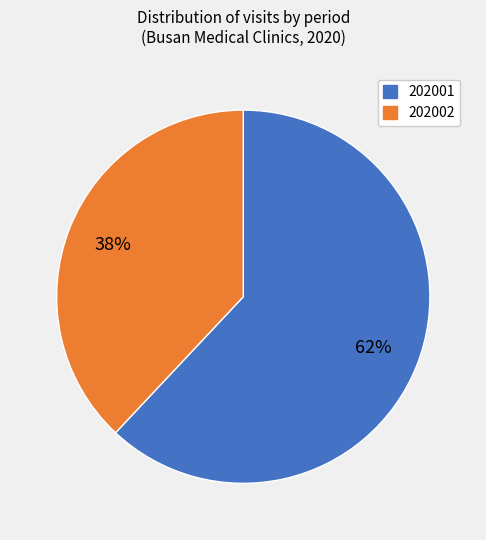

Does any single category account for the majority?

Yes